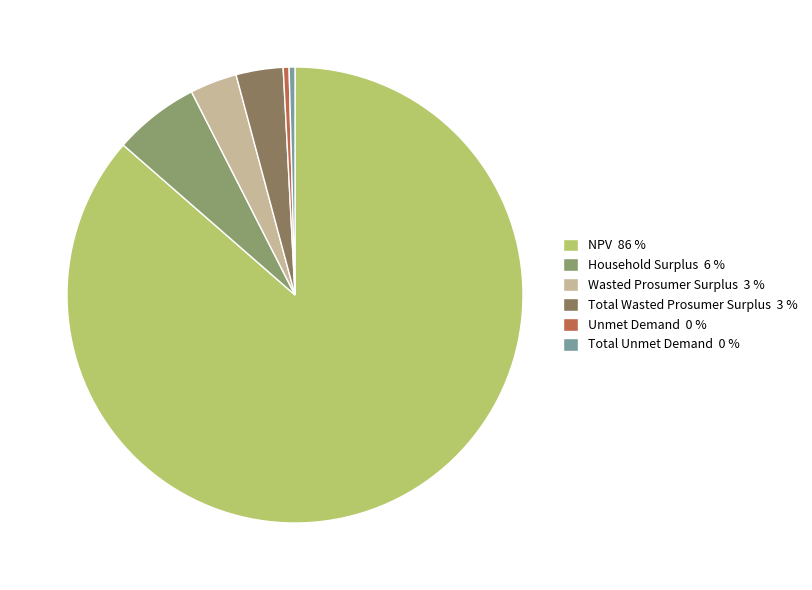

Is it true that NPV is 99% of the pie?

False